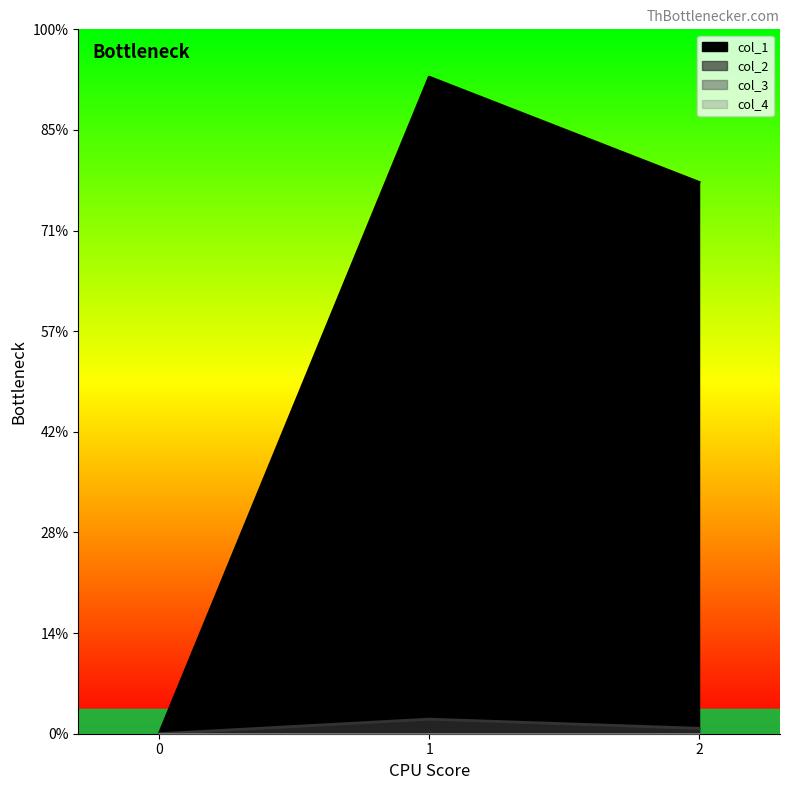

Reading right to left, transcribe all the data shown in this chart.

col_1: 11.0	13.1	0.0
col_2: 0.1	0.3	0.0